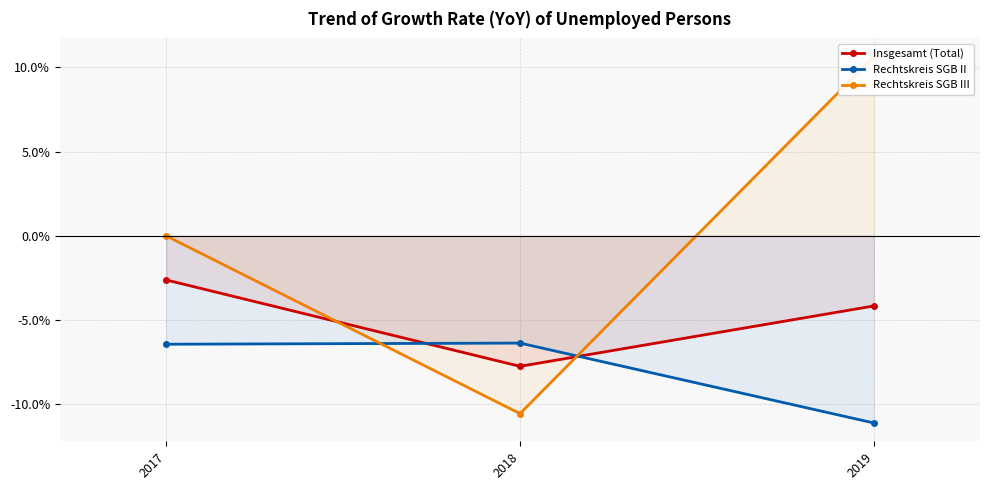

What is the average value of the Rechtskreis SGB II series?

-8.0